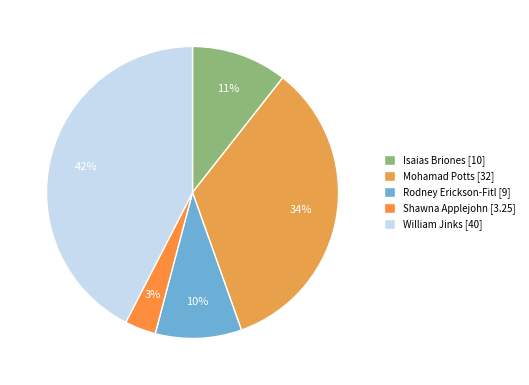

To the nearest percent, what percentage of the pie is Mohamad Potts?

34%